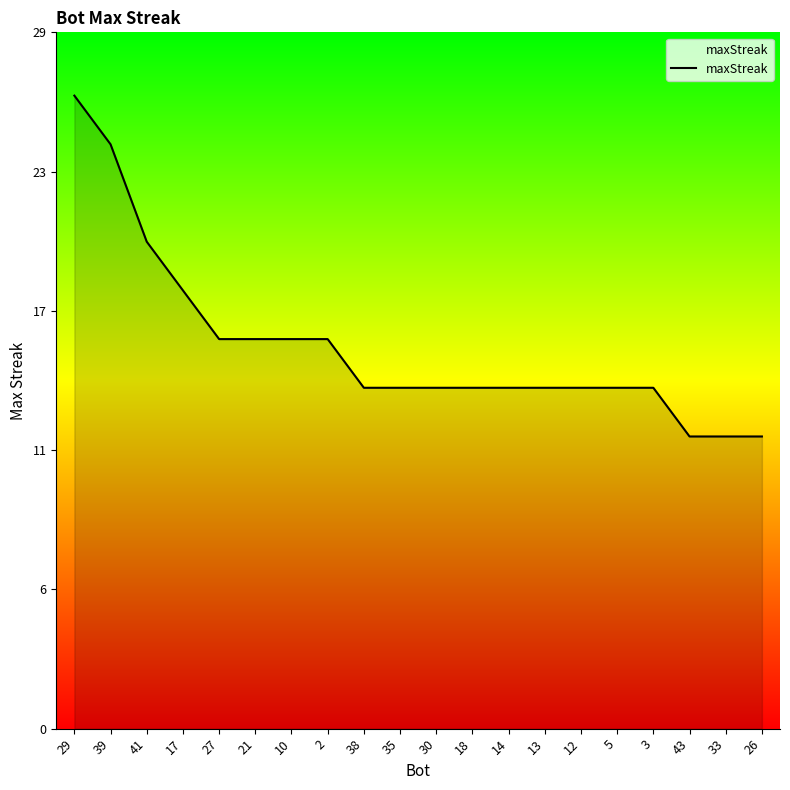

Where is the data nearest to the value 19?

41